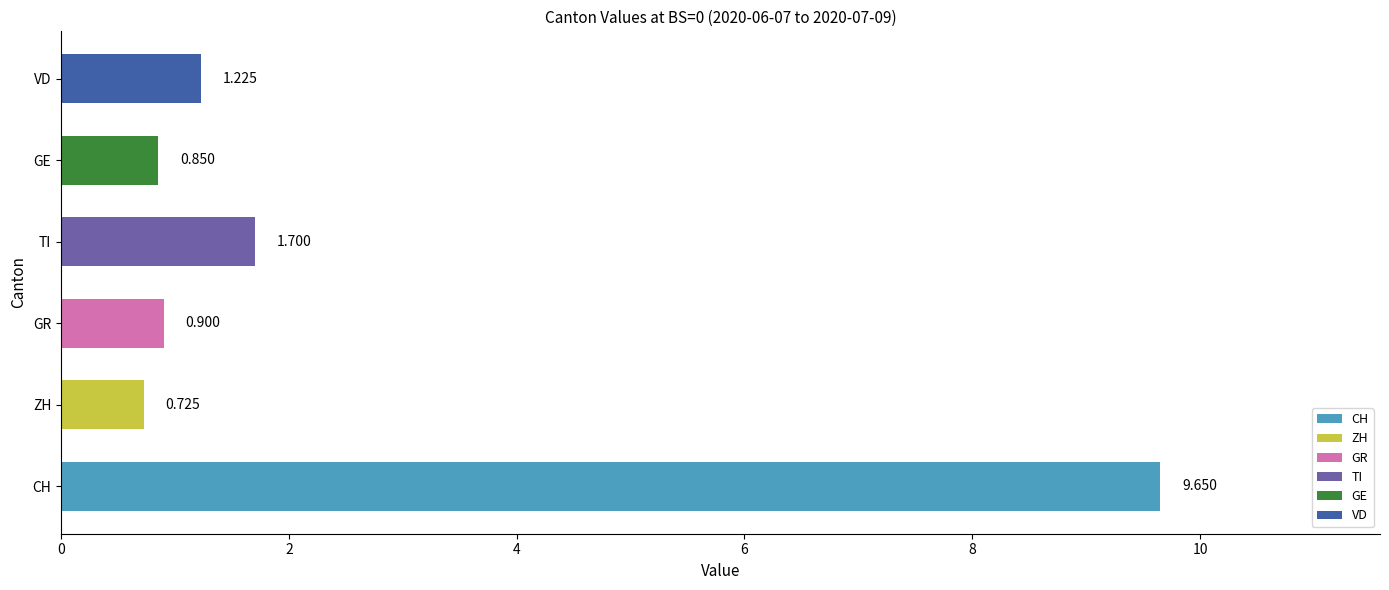

Where is the data nearest to the value 5?

TI